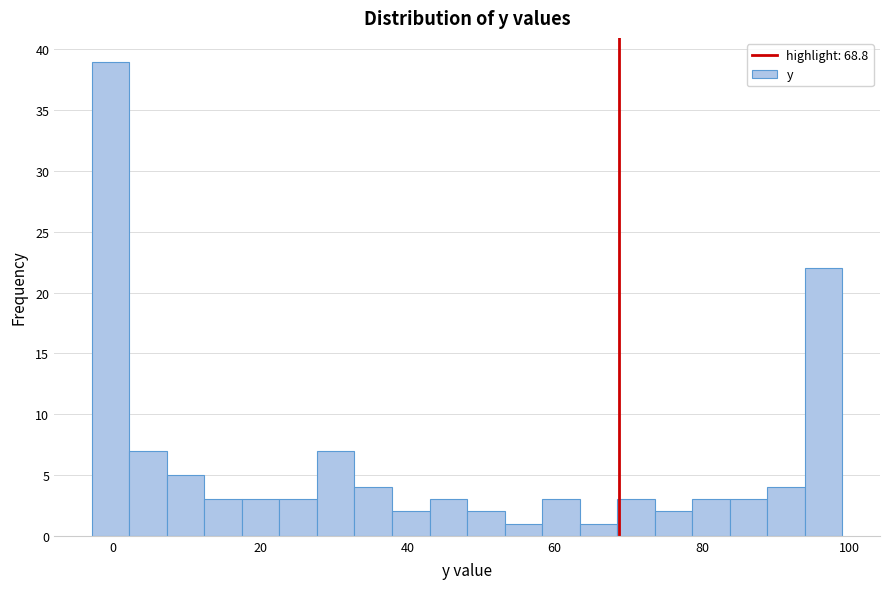

Read against the x-axis, roughly where is the centre of the tallest bar?

0